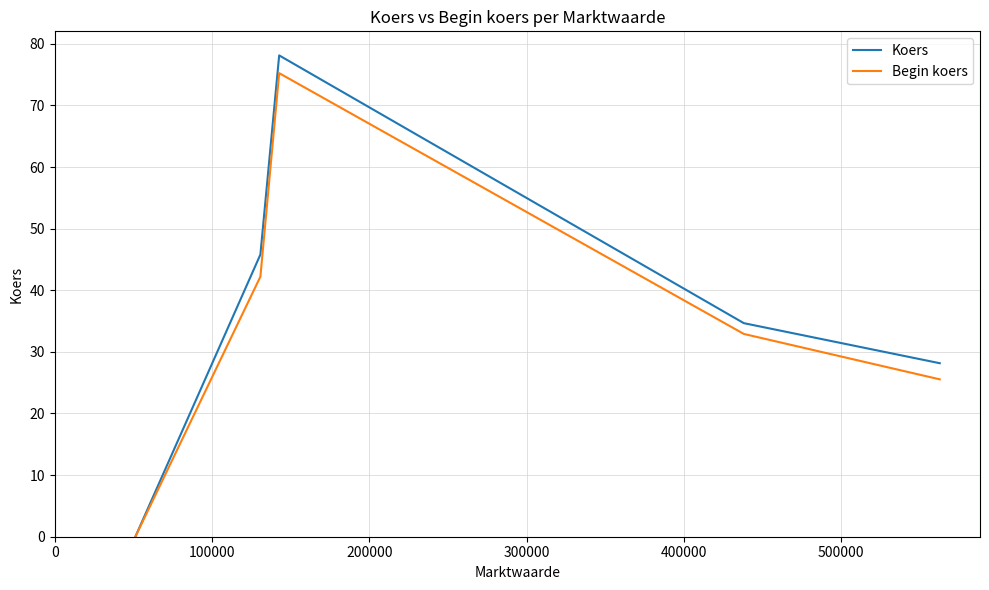

Is it true that Begin koers equals 11.1 at 100000?

False